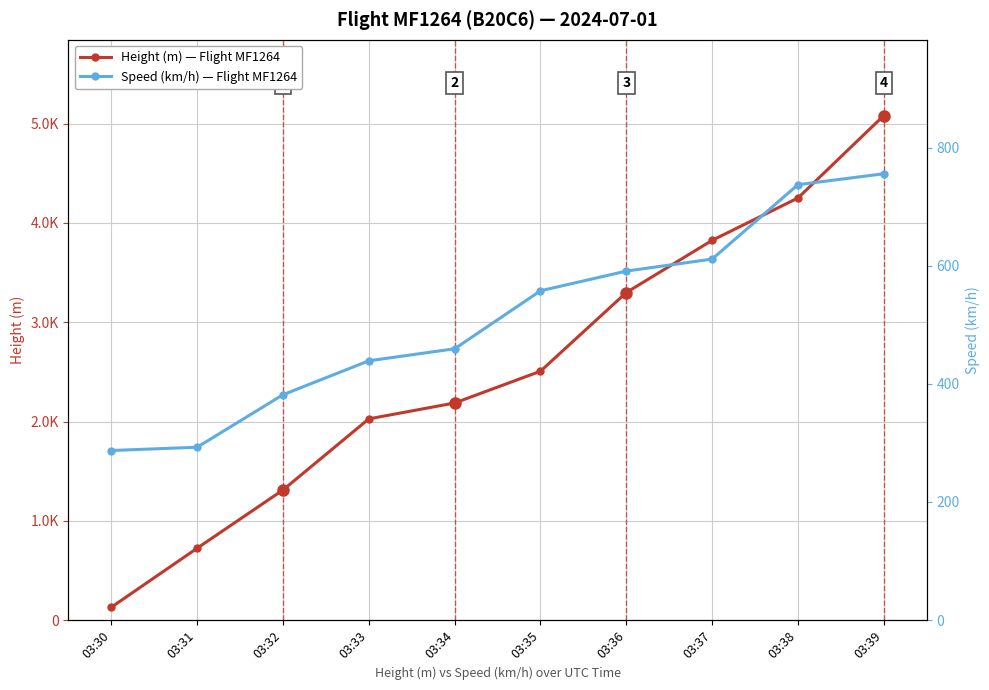

What is the minimum value for Speed (km/h)?

287.1